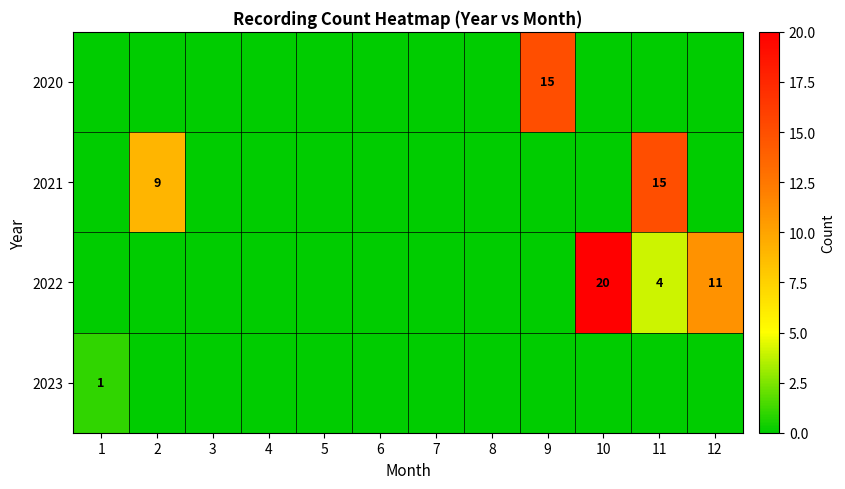

Is it true that 2021 equals 16 at 2?

False